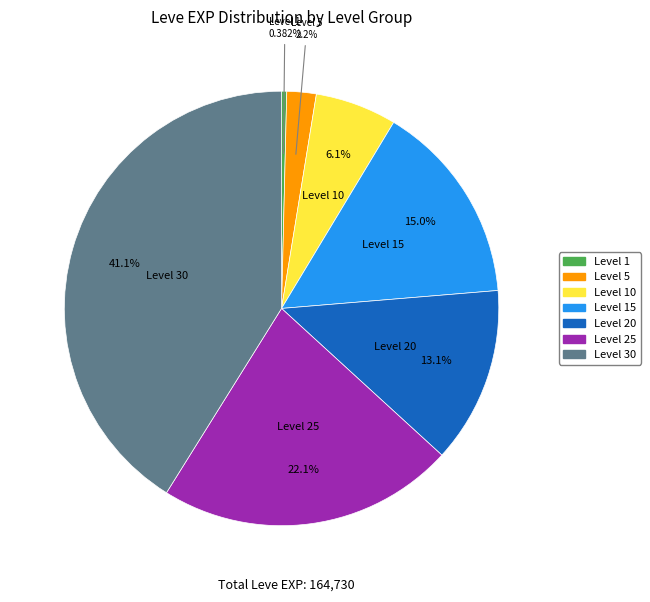

How many slices are in this pie chart?

7